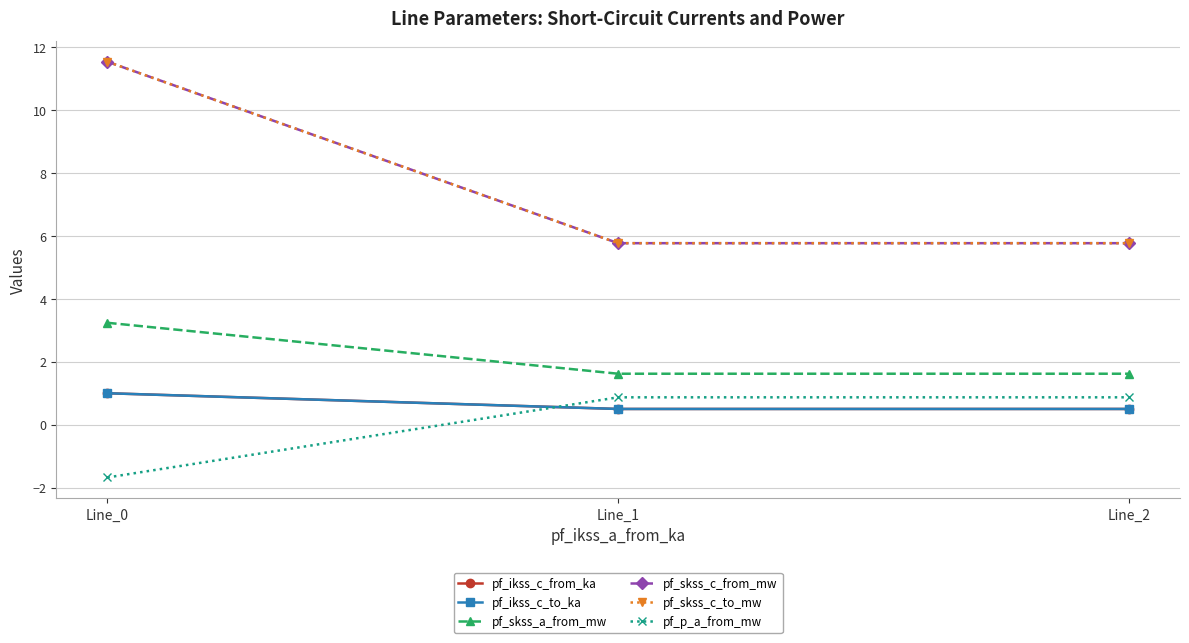

Does the chart have visible grid lines?

Yes